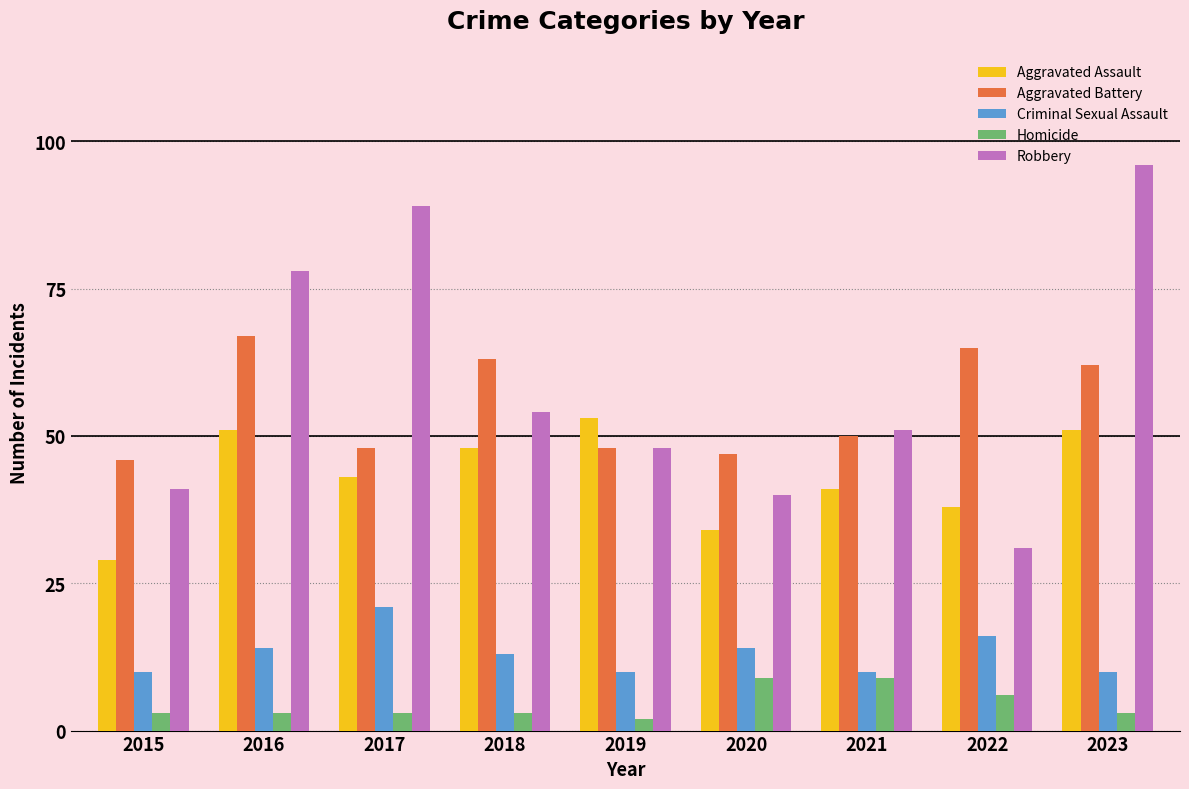

Reading right to left, what are all the values shown in this chart?

Aggravated Assault: 51	38	41	34	53	48	43	51	29
Aggravated Battery: 62	65	50	47	48	63	48	67	46
Criminal Sexual Assault: 10	16	10	14	10	13	21	14	10
Homicide: 3	6	9	9	2	3	3	3	3
Robbery: 96	31	51	40	48	54	89	78	41